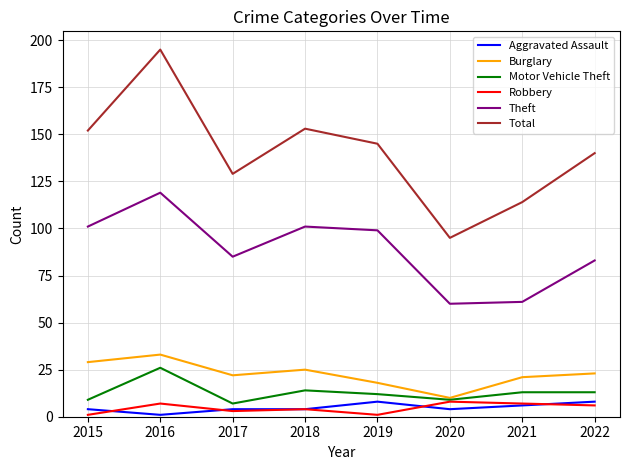

At which category does Burglary reach its first local peak?

2016